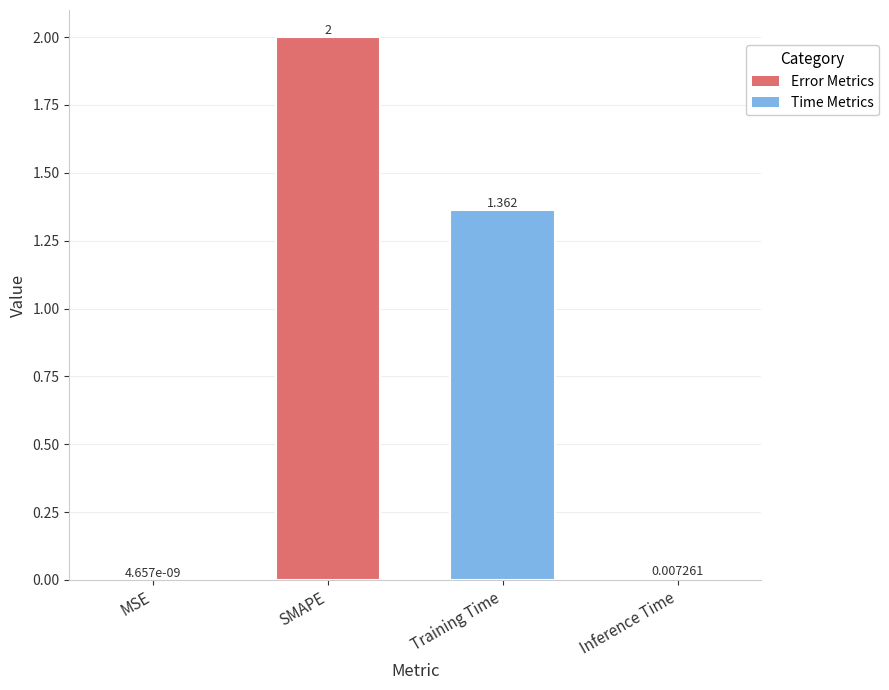

Which label corresponds to the largest value in the chart?

SMAPE